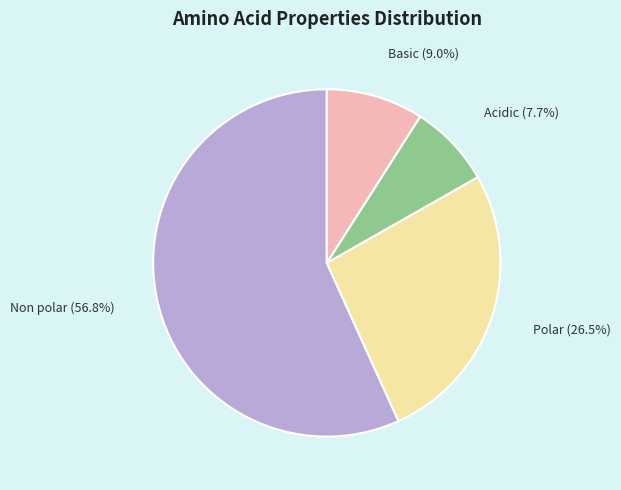

Is there a majority slice in this chart?

Yes